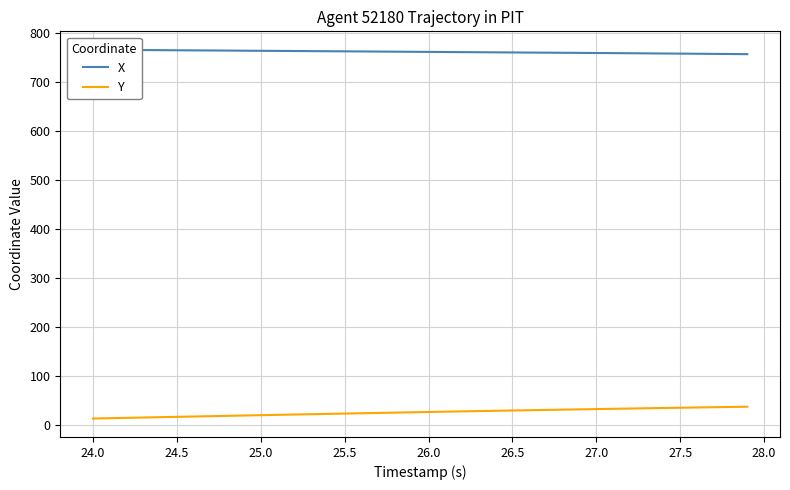

Which series has the widest spread of values?

Y